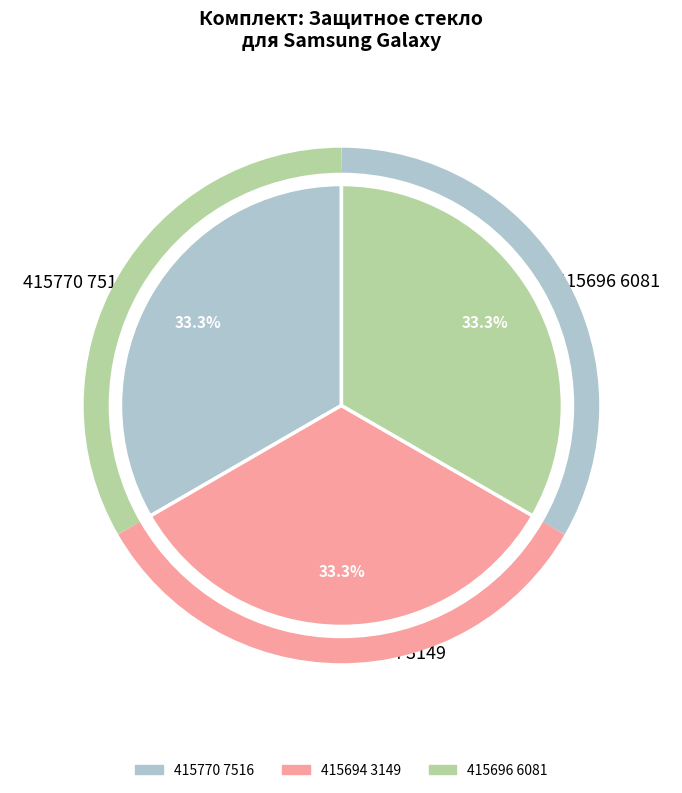

Approximately how many times larger is the value at 415770 7516 compared to 415694 3149?

1.0